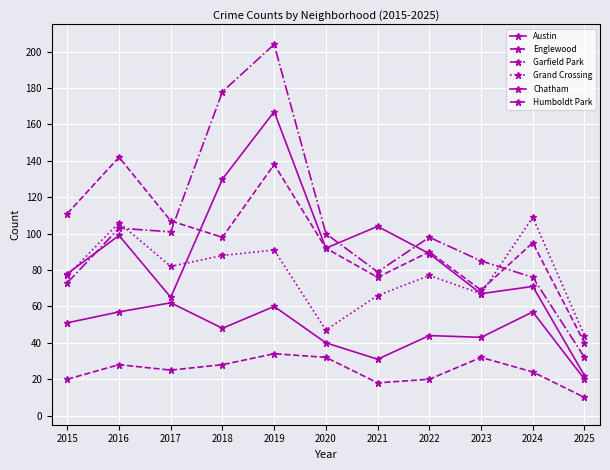

At which category is the sum across all series the highest?

2019